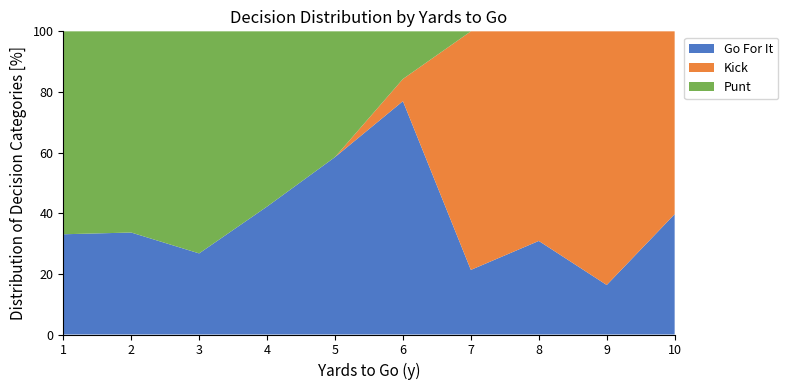

What value does the Go For It series have at 10?

39.7